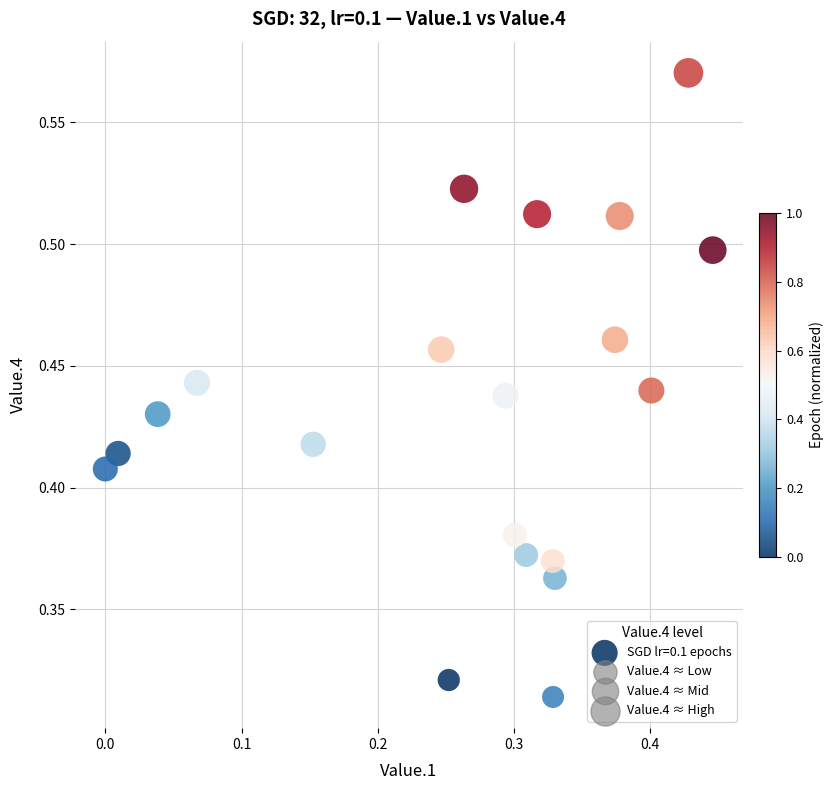

How many points are shown in the scatter plot?

20